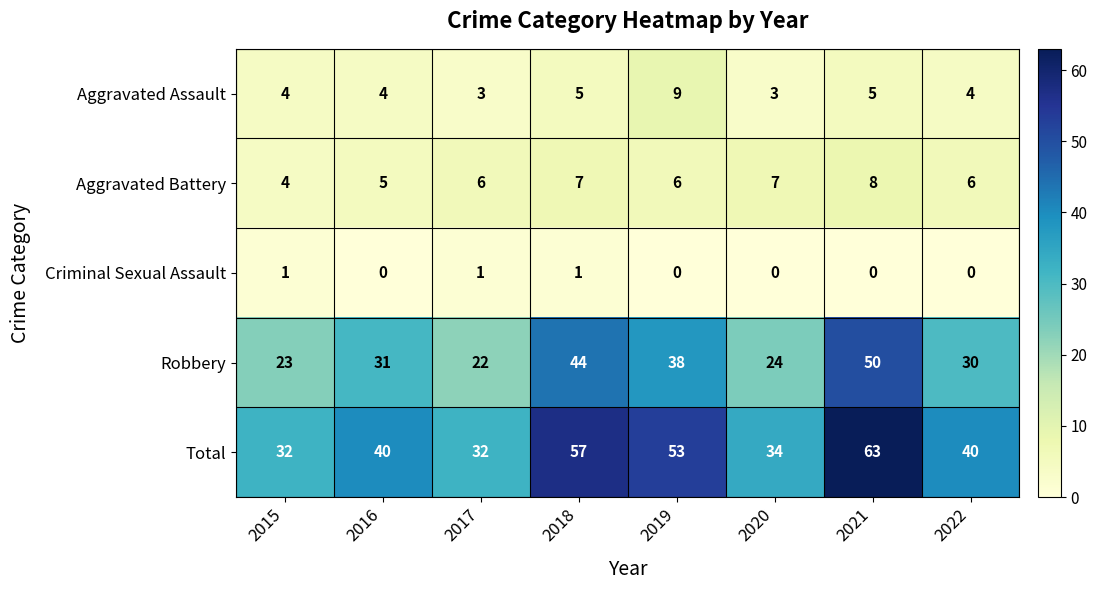

Which series has the widest spread of values?

Total